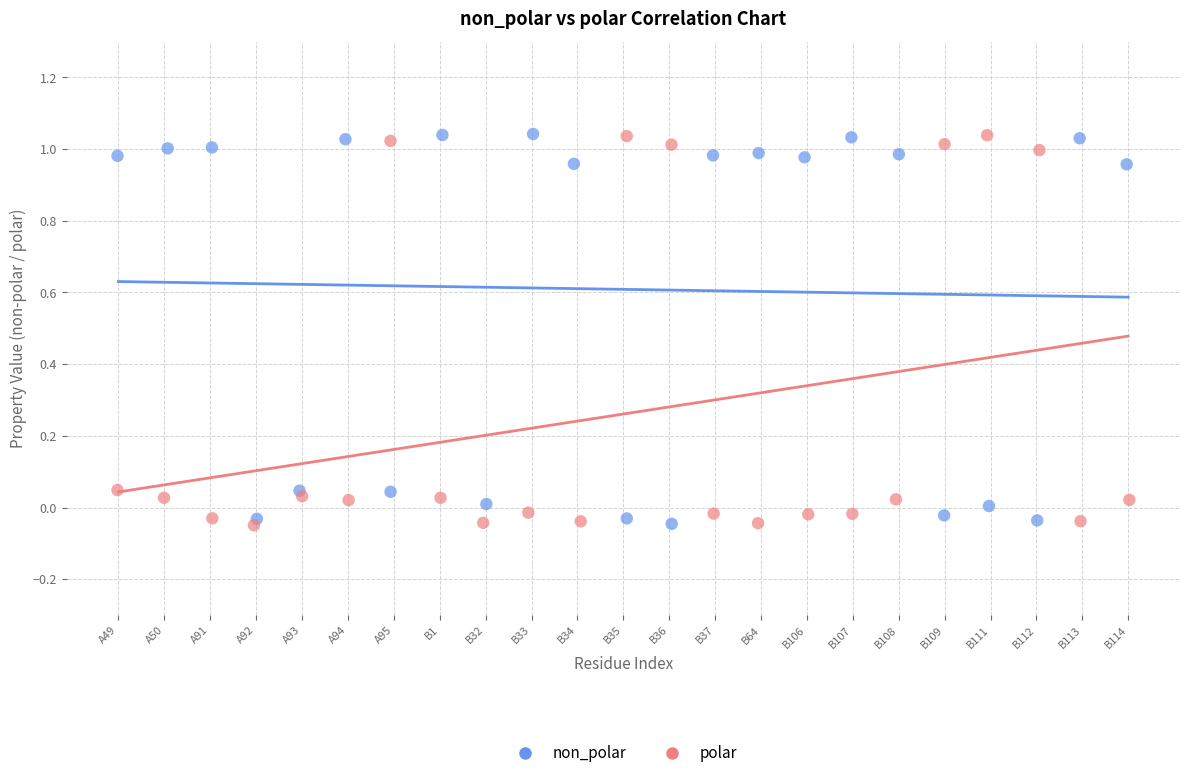

What are all the series names shown in the legend?

non_polar, polar